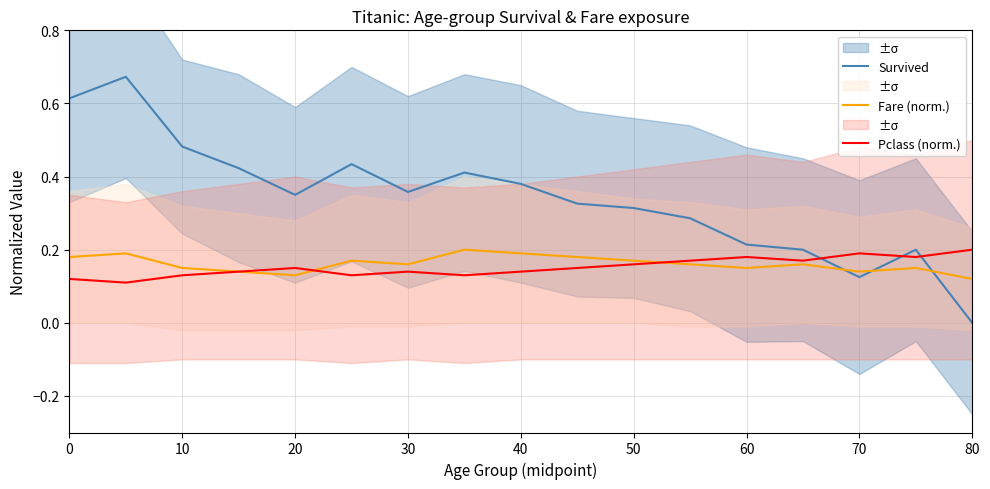

True or false: Fare (norm.) has a value of 0.2 at 40.

True